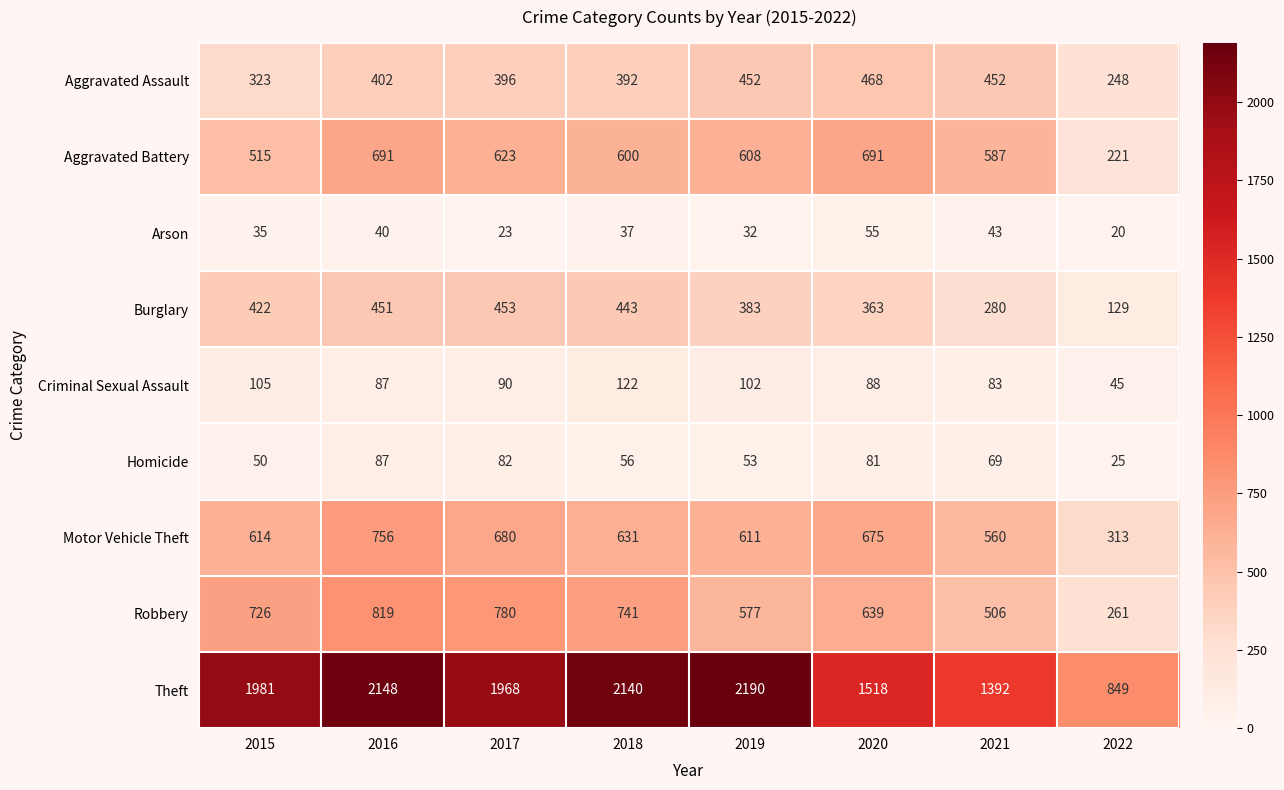

Is it true that Motor Vehicle Theft equals 614 at 2015?

True